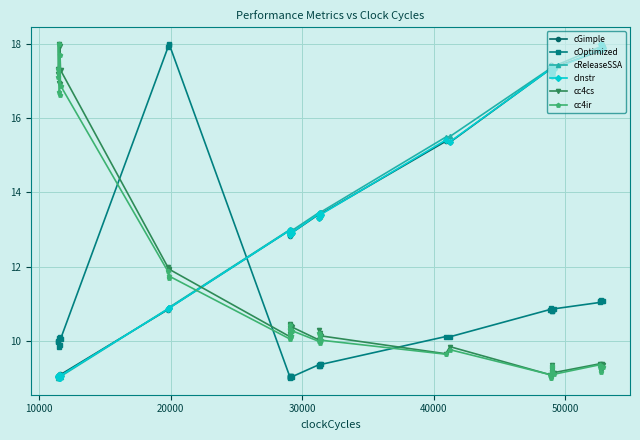

Does the chart have visible grid lines?

Yes